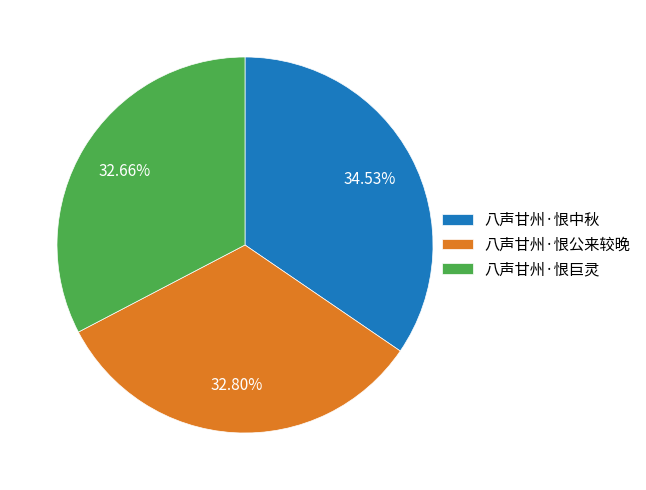

To the nearest percent, what portion does 八声甘州·恨公来较晚 represent?

33%